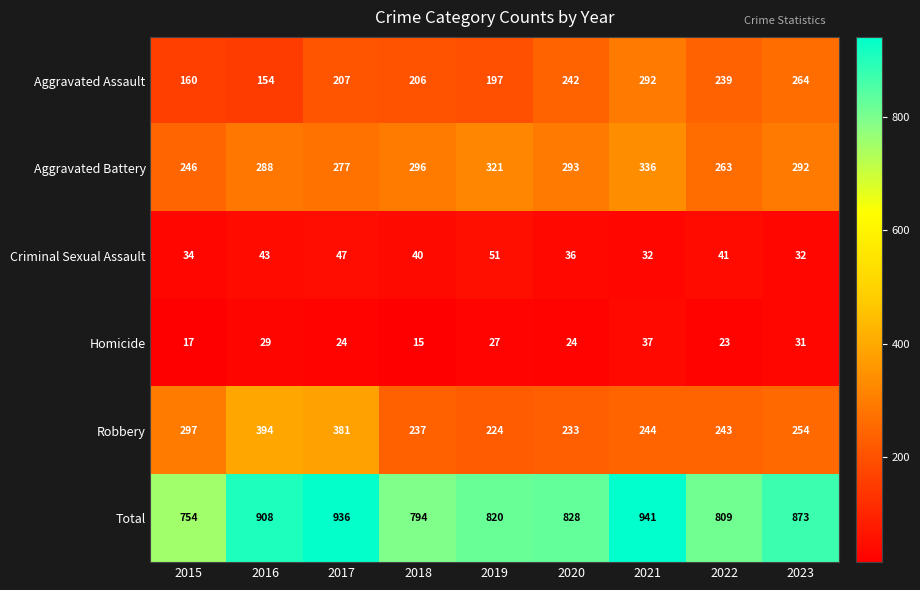

The value of Robbery at 2019 is 50. True or false?

False